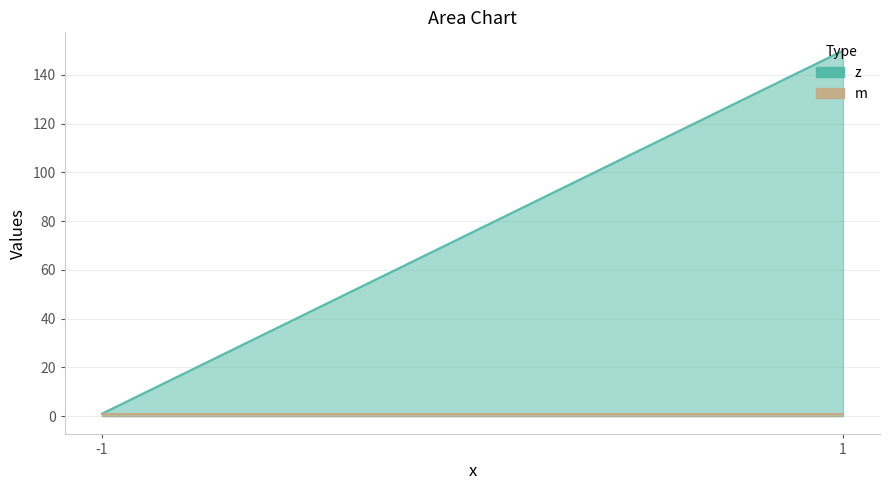

What is the maximum value shown in the chart?

150